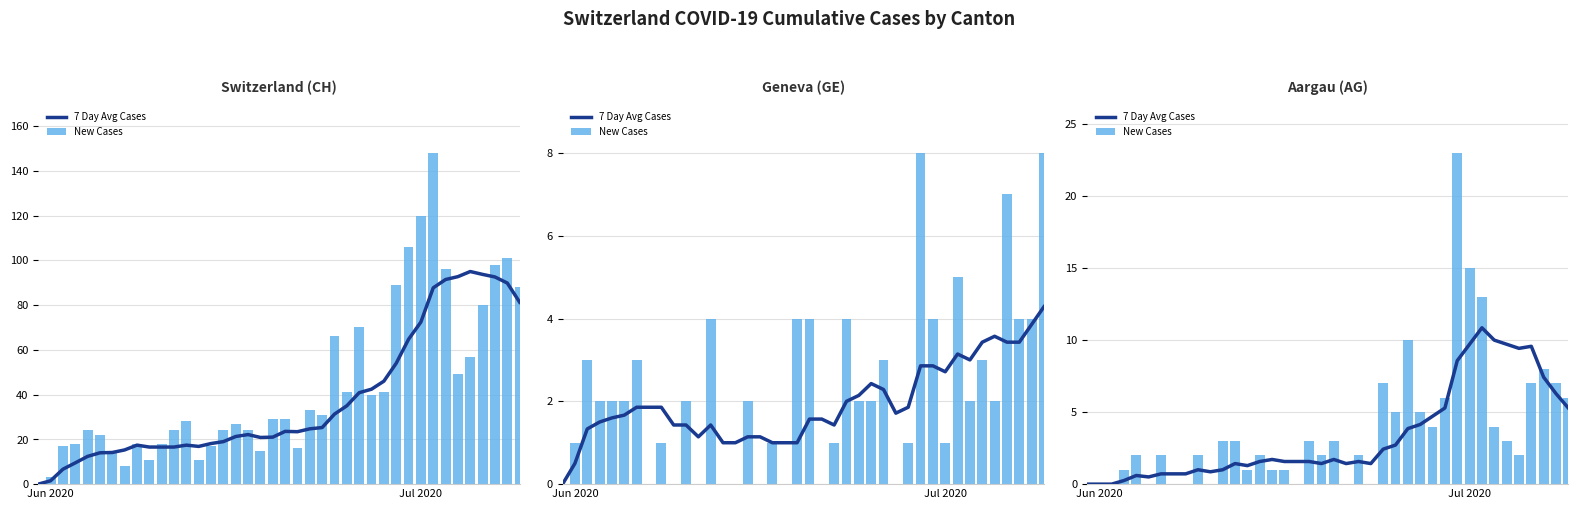

At how many categories does at least one series exceed 10?

3